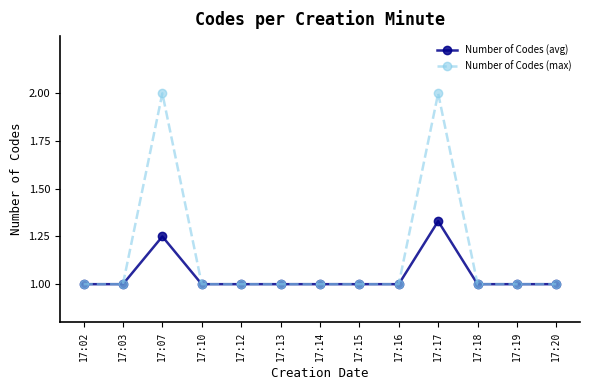

List the series in order of their overall mean, lowest first.

Number of Codes (avg), Number of Codes (max)